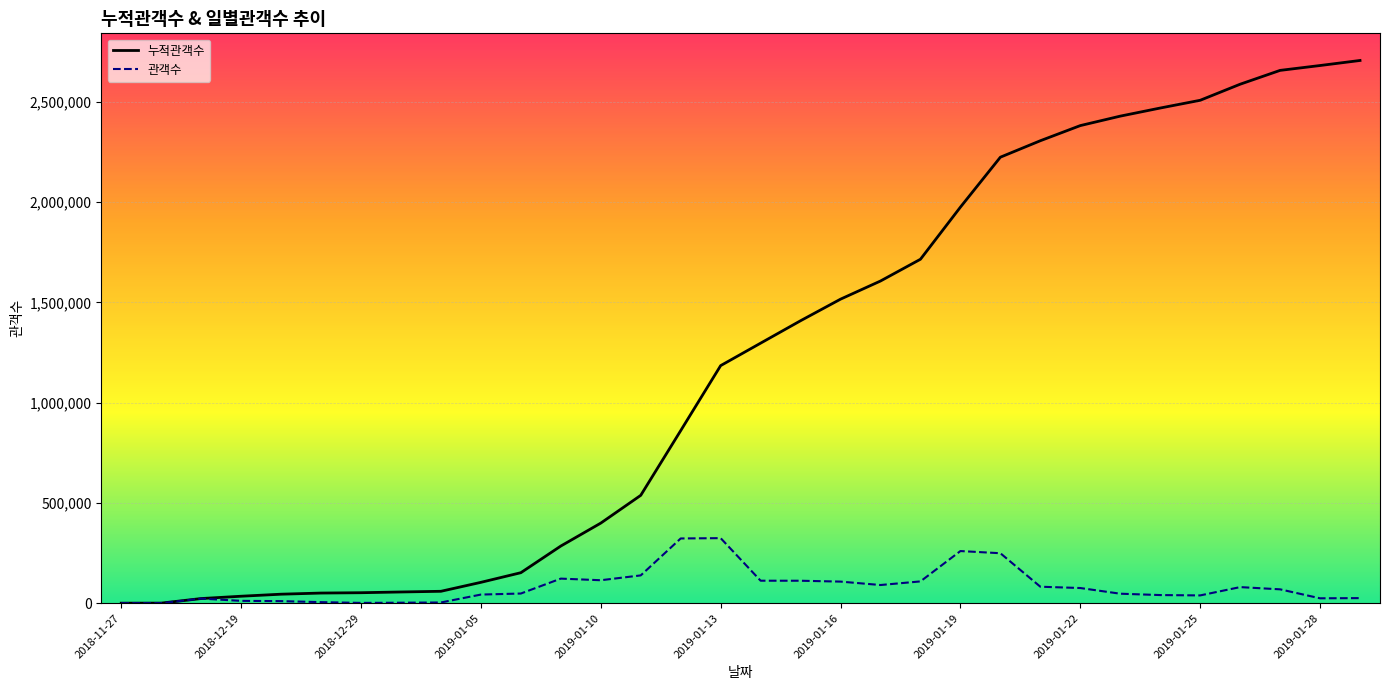

The value of 누적관객수 at 2019-01-22 is 2382155. True or false?

True